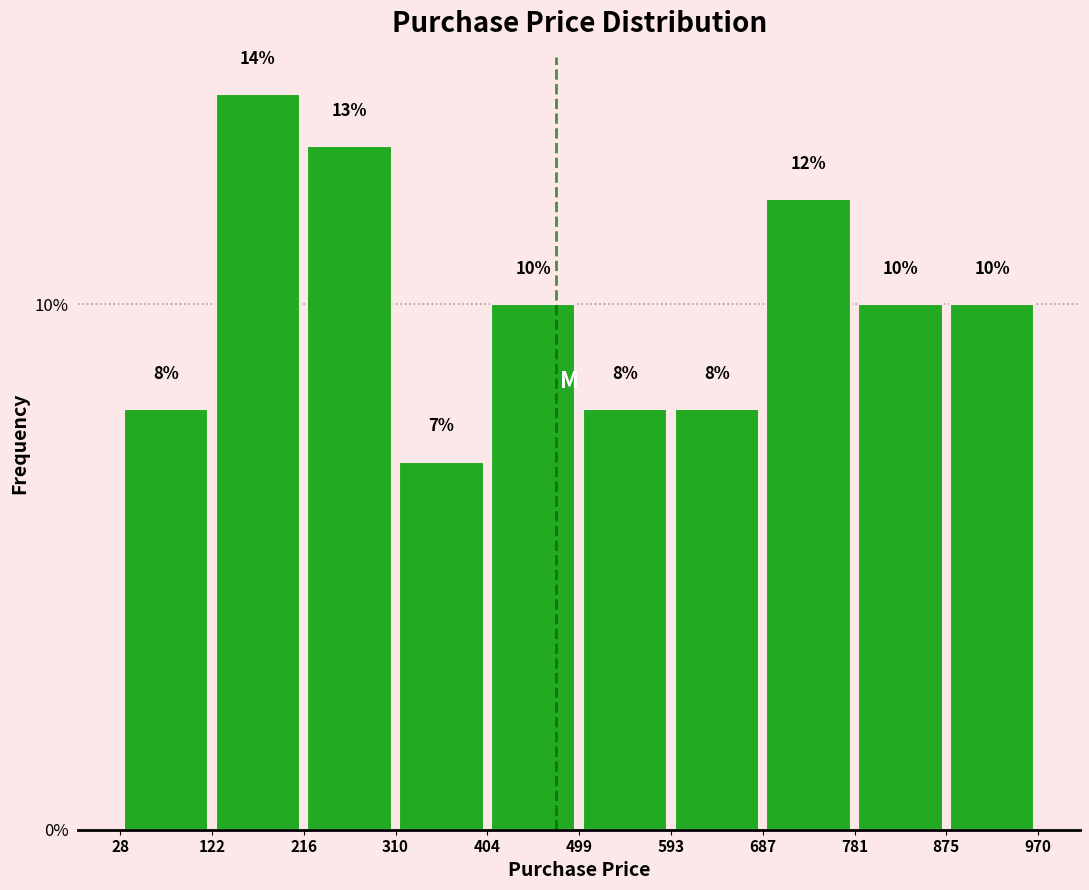

Reading left to right, transcribe this chart: for each bar, give the range it covers on the x-axis and its height.

28 to 122: 8
122 to 216: 14
216 to 310: 13
310 to 404: 7
404 to 499: 10
499 to 593: 8
593 to 687: 8
687 to 781: 12
781 to 875: 10
875 to 970: 10